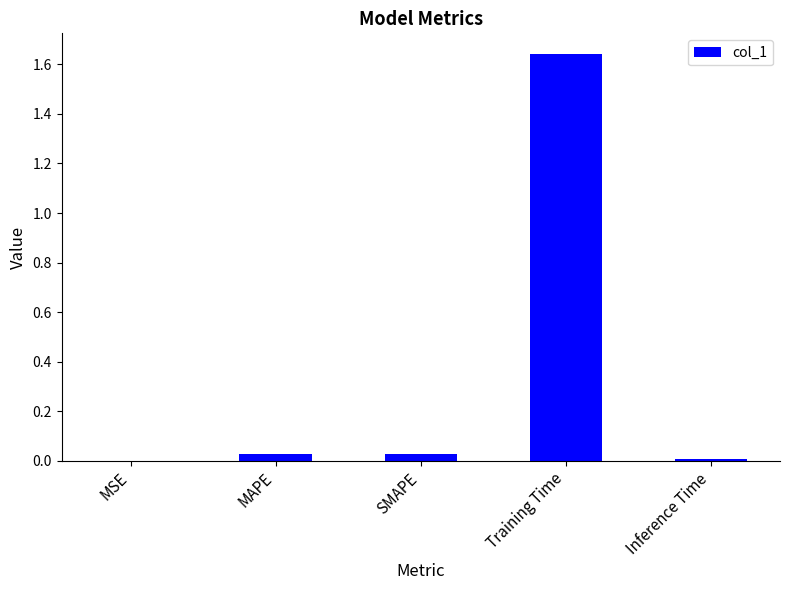

Is it true that the value at Training Time is 0.5?

False